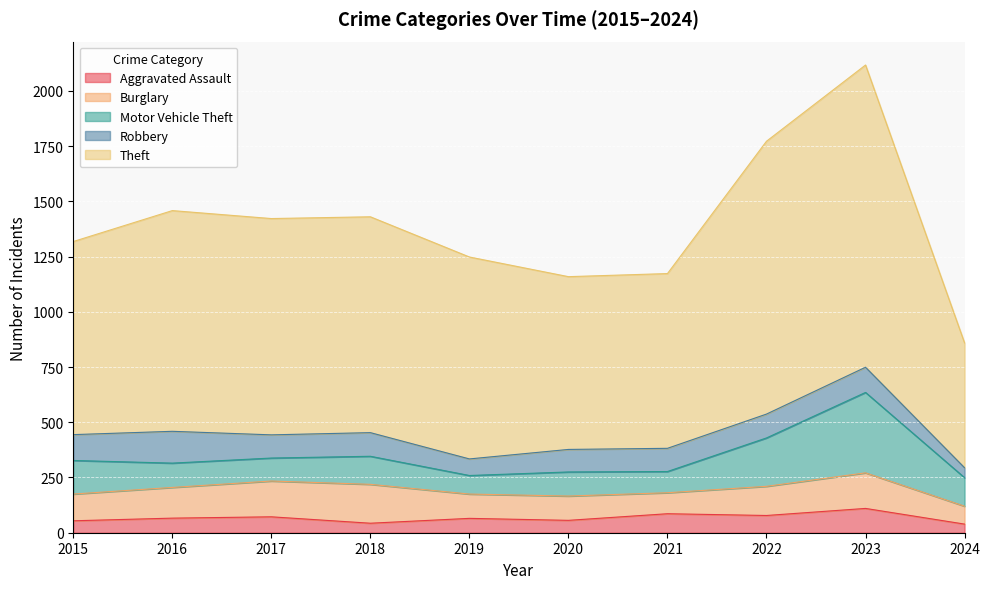

What is the difference between the second highest and second lowest values in the Robbery series?

42